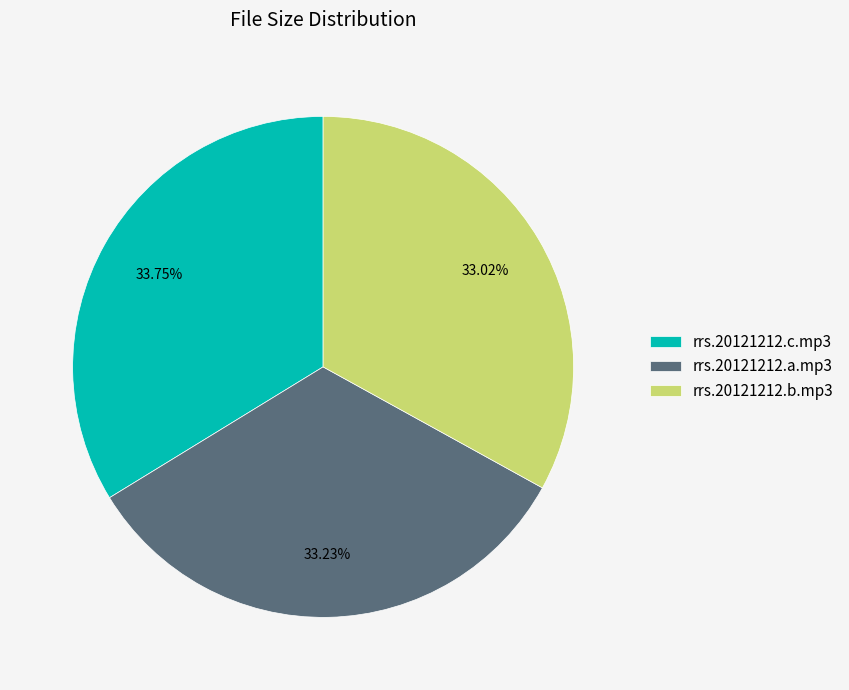

Is there a majority slice in this chart?

No